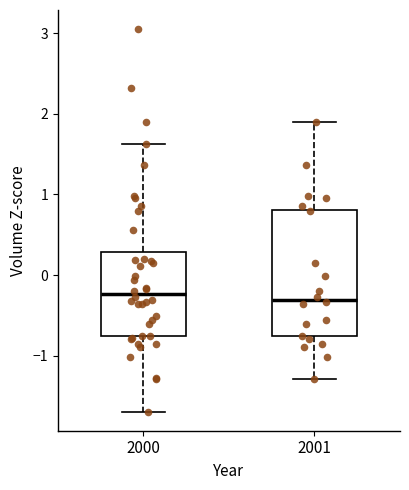

Comparing the boxes themselves (not the whiskers), which one is the tallest?

2001